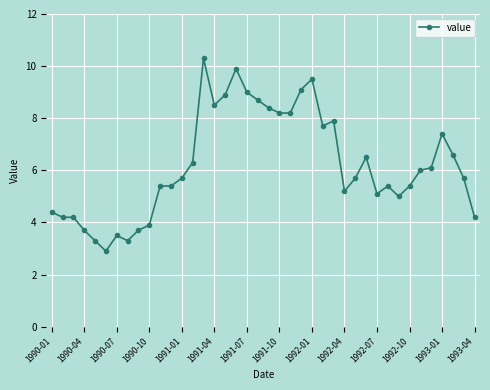

What is the difference between the maximum and minimum values?

7.4